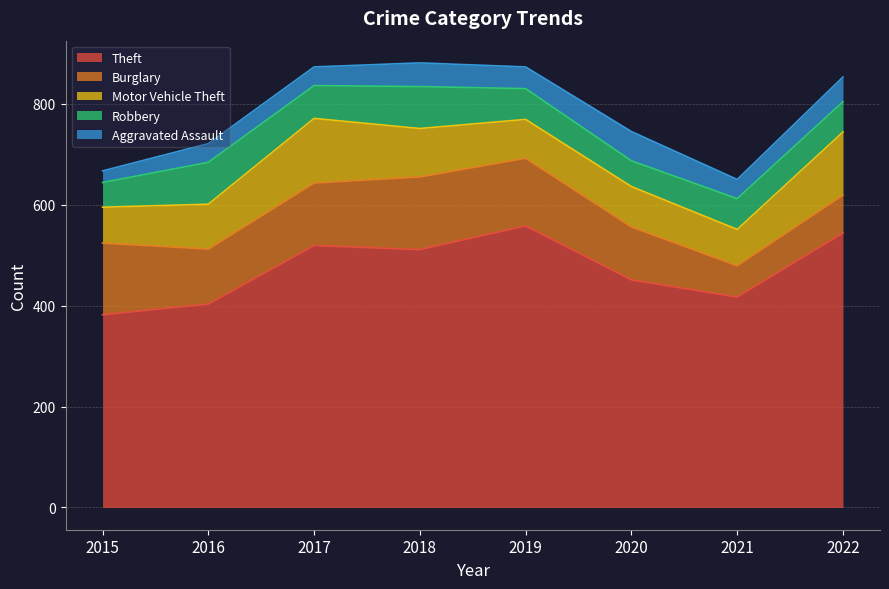

Which category has the lowest value in the Theft series?

2015